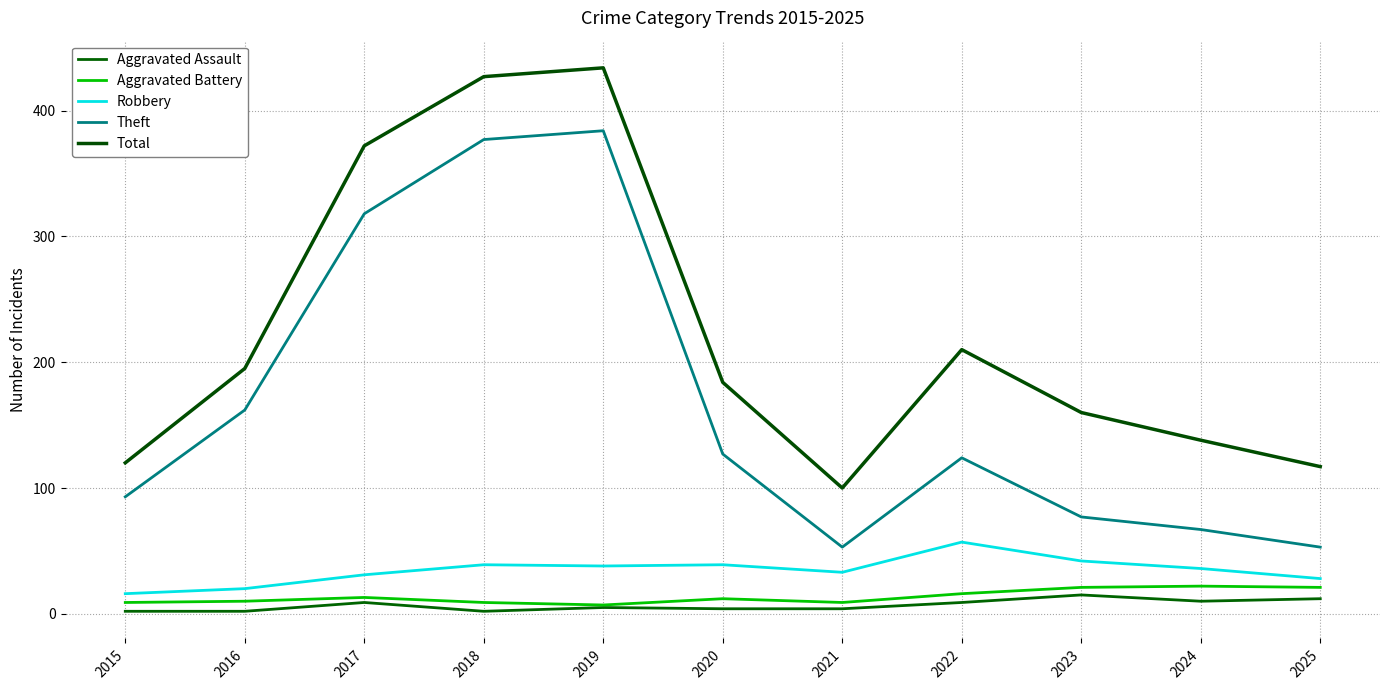

Does the chart display data point markers on the line(s)?

No